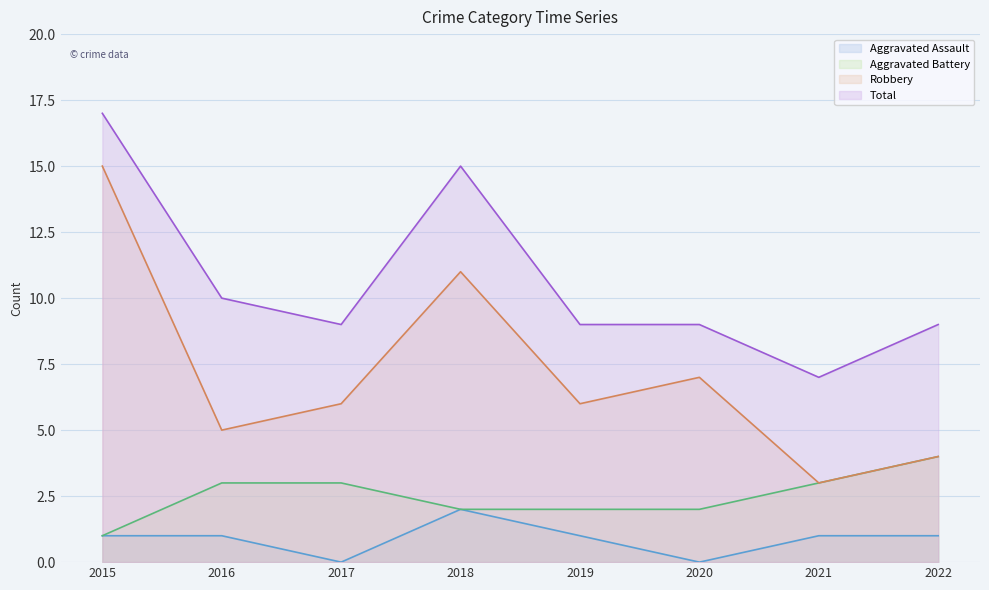

Reading right to left, what are all the values shown in this chart?

Aggravated Assault: 2022=1	2021=1	2020=0	2019=1	2018=2	2017=0	2016=1	2015=1
Aggravated Battery: 2022=4	2021=3	2020=2	2019=2	2018=2	2017=3	2016=3	2015=1
Robbery: 2022=4	2021=3	2020=7	2019=6	2018=11	2017=6	2016=5	2015=15
Total: 2022=9	2021=7	2020=9	2019=9	2018=15	2017=9	2016=10	2015=17